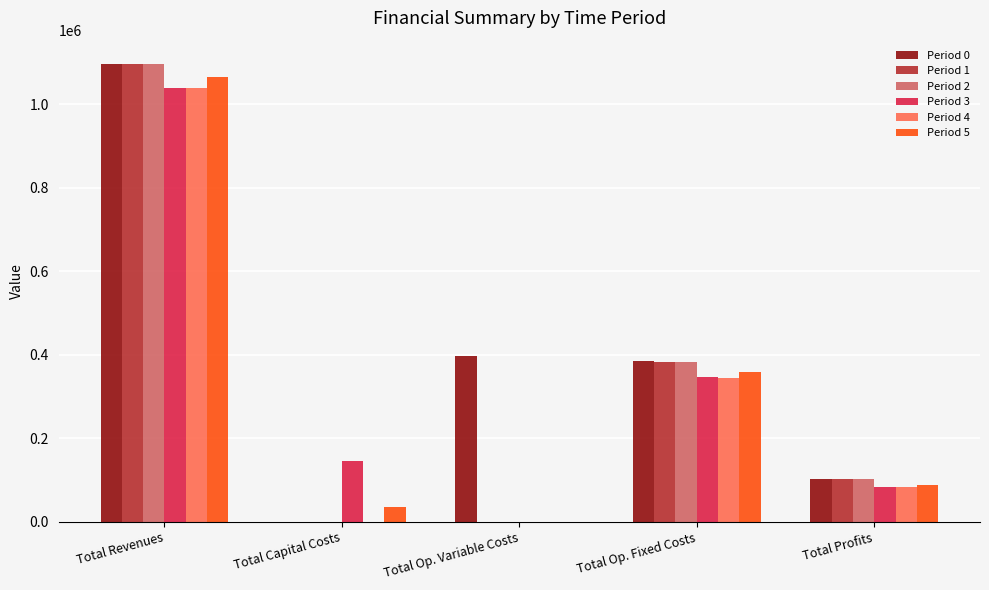

Are the bars grouped side by side (vs. stacked)?

Yes